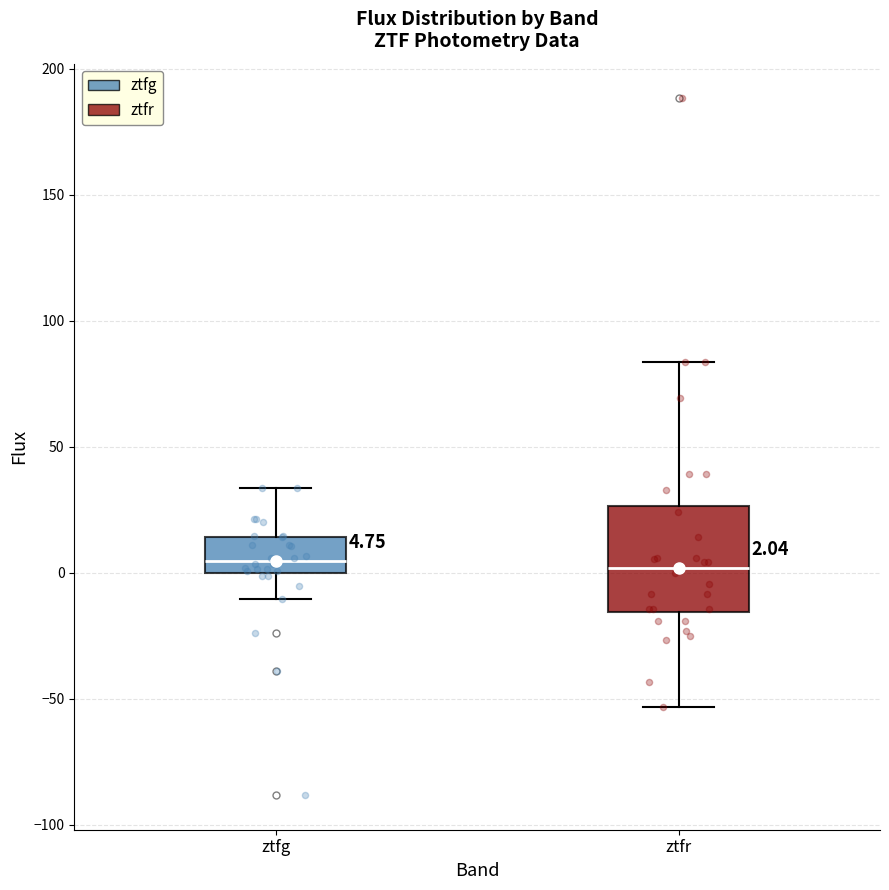

Comparing the boxes themselves (not the whiskers), which one is the tallest?

ztfr